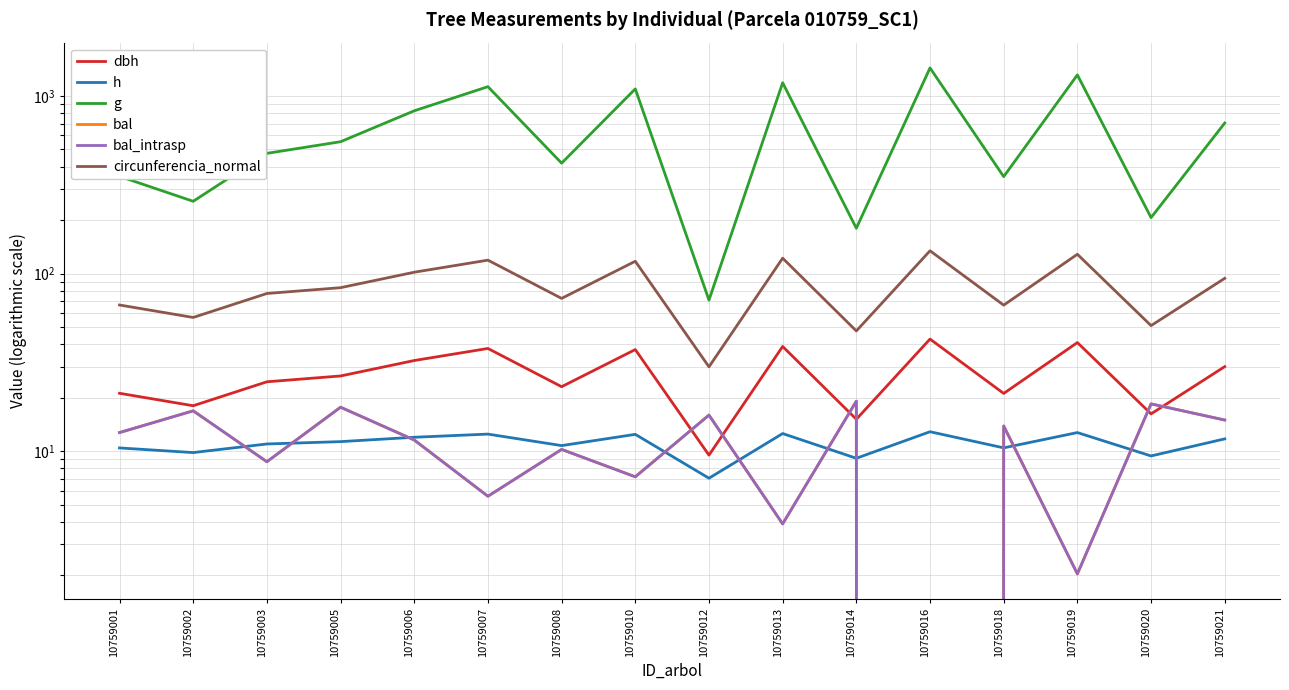

True or false: g and h cross at least once.

False